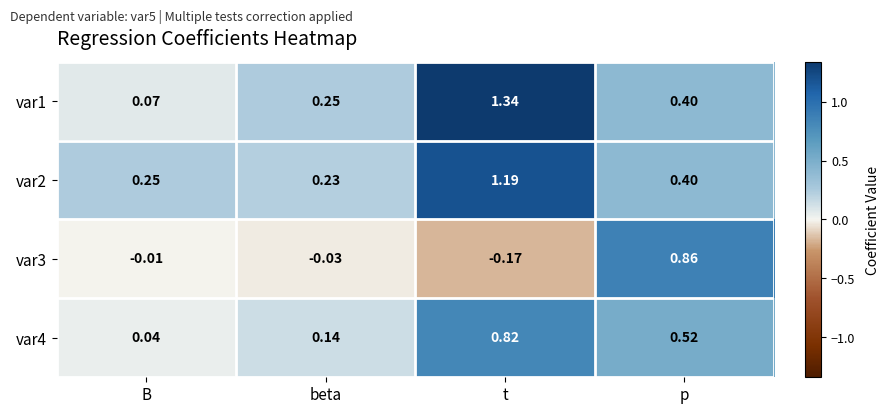

Which label corresponds to the smallest value in the chart?

t